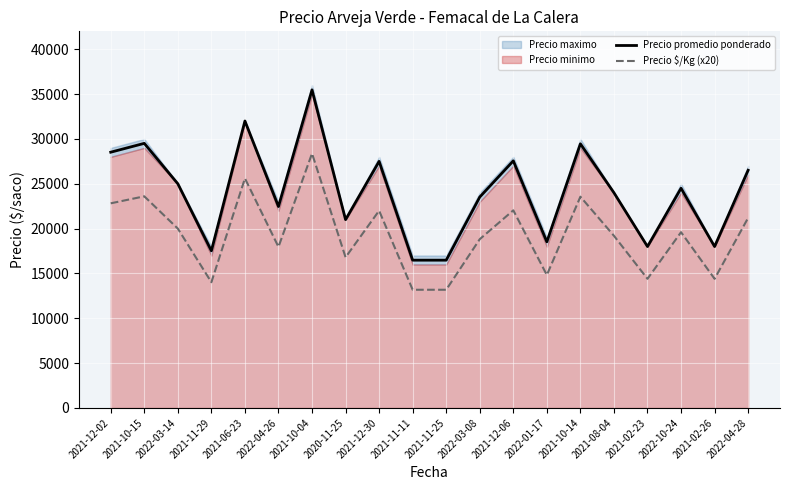

Is the value of Precio $/Kg (x20) at 2020-11-25 greater than the value of Precio promedio ponderado at 2022-01-17?

No